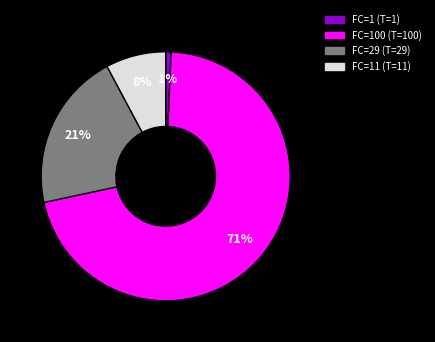

To the nearest percent, what is the average slice percentage?

25%